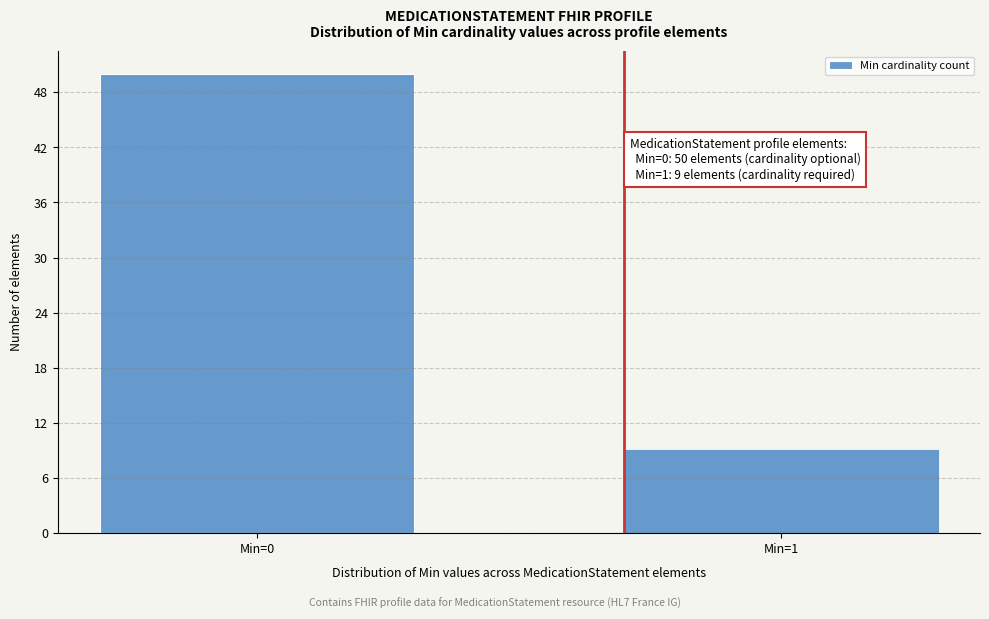

Reading left to right, extract all data points from this chart.

50	9